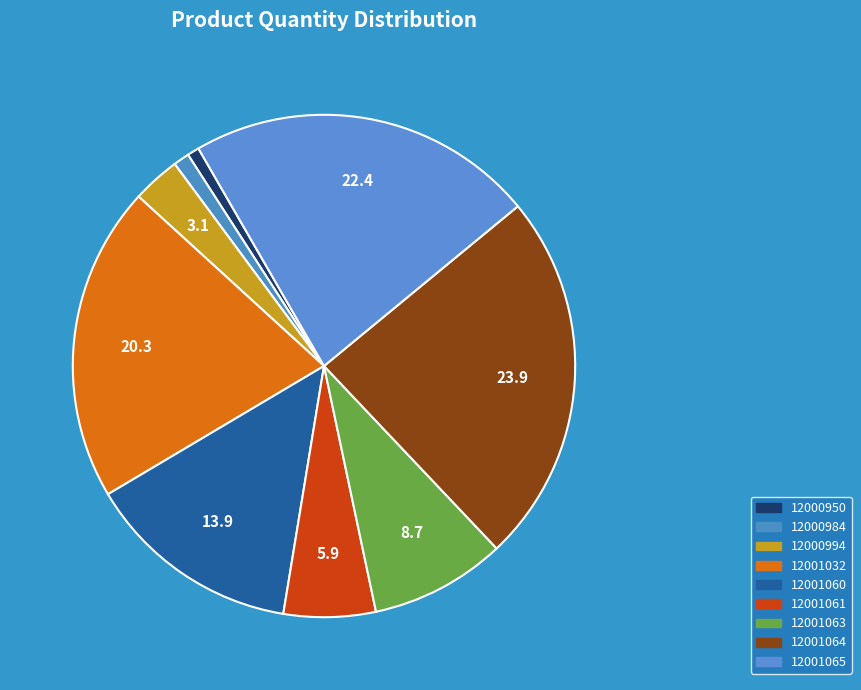

Is it true that 12001060 is 14% of the pie?

True